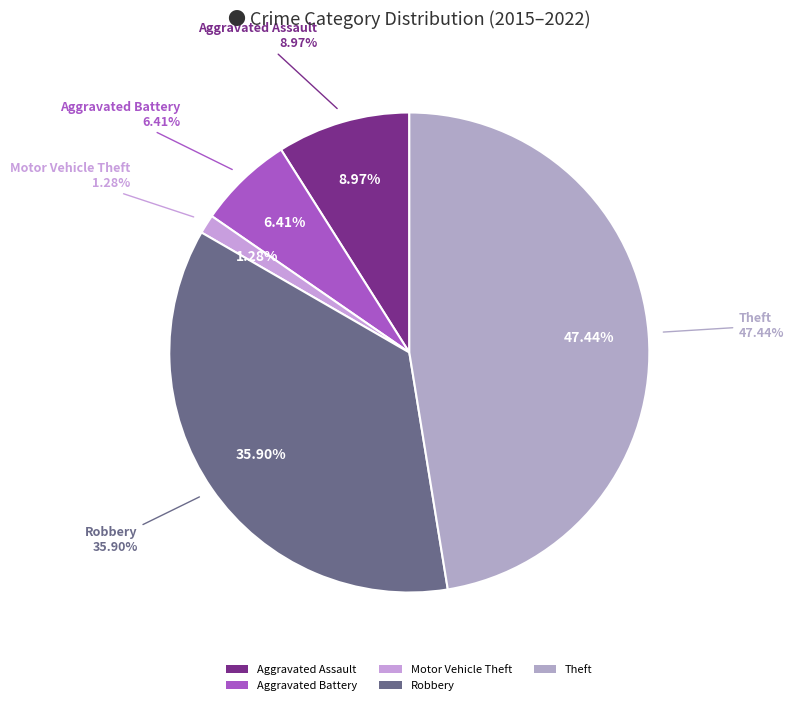

Which slice is the largest?

Theft